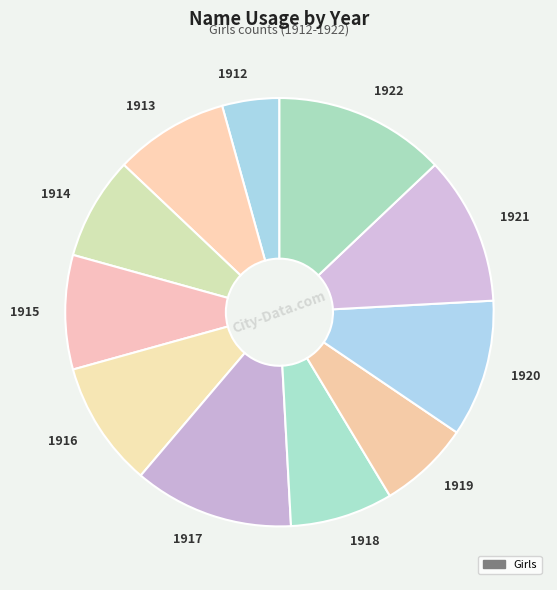

Is the sum of 1921 and 1920 greater than half?

No